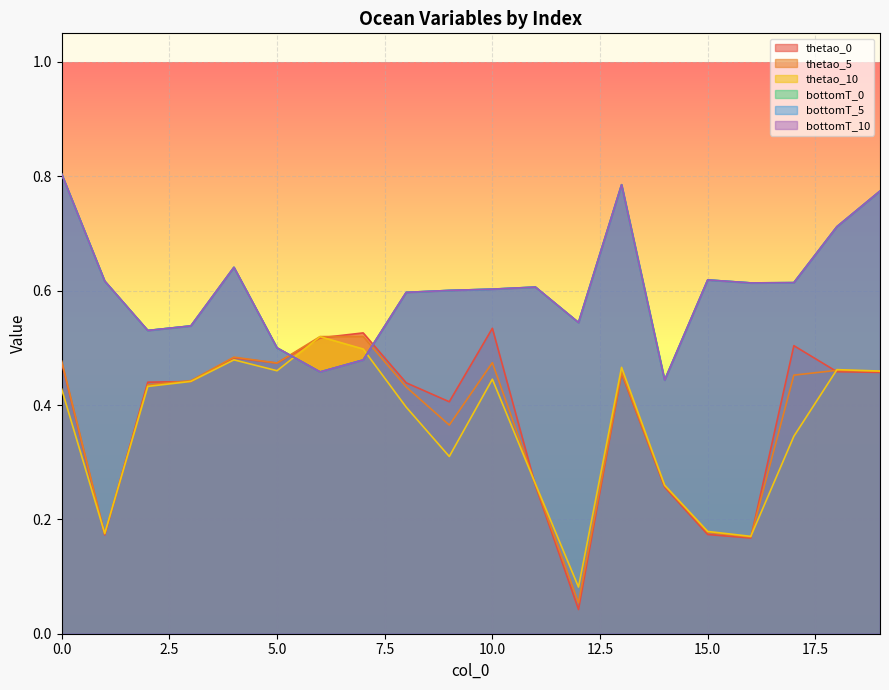

Does the chart display data point markers on the line(s)?

No